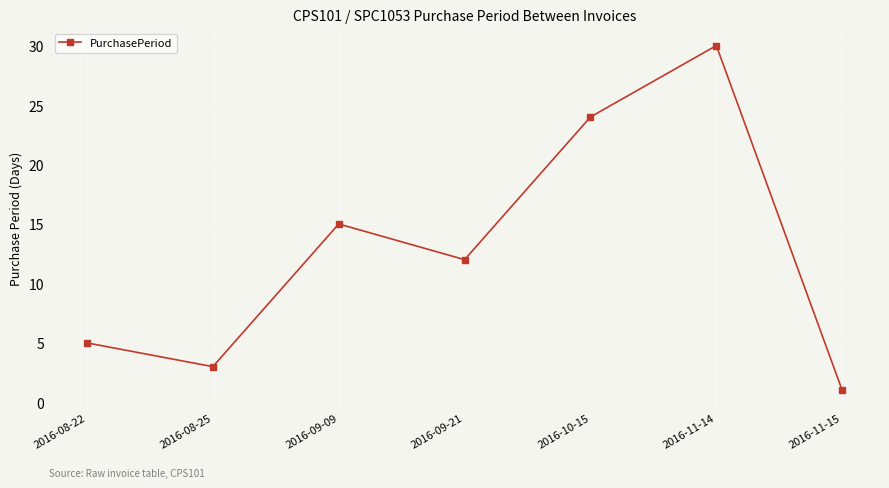

What is the sum of all values?

90